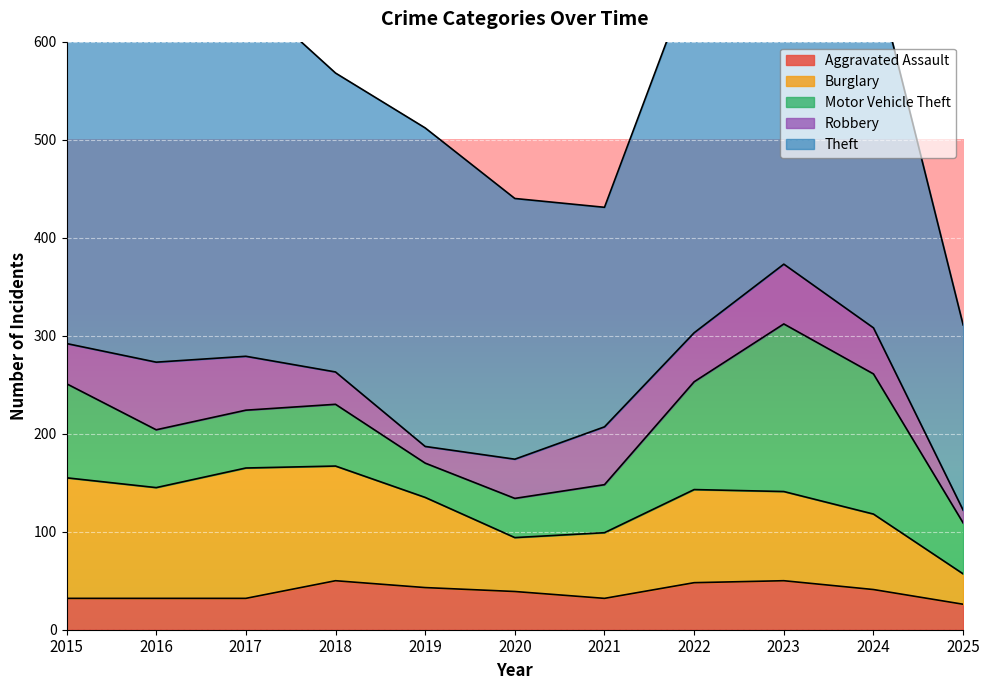

List the series in order of their peak value, highest first.

Theft, Motor Vehicle Theft, Burglary, Robbery, Aggravated Assault